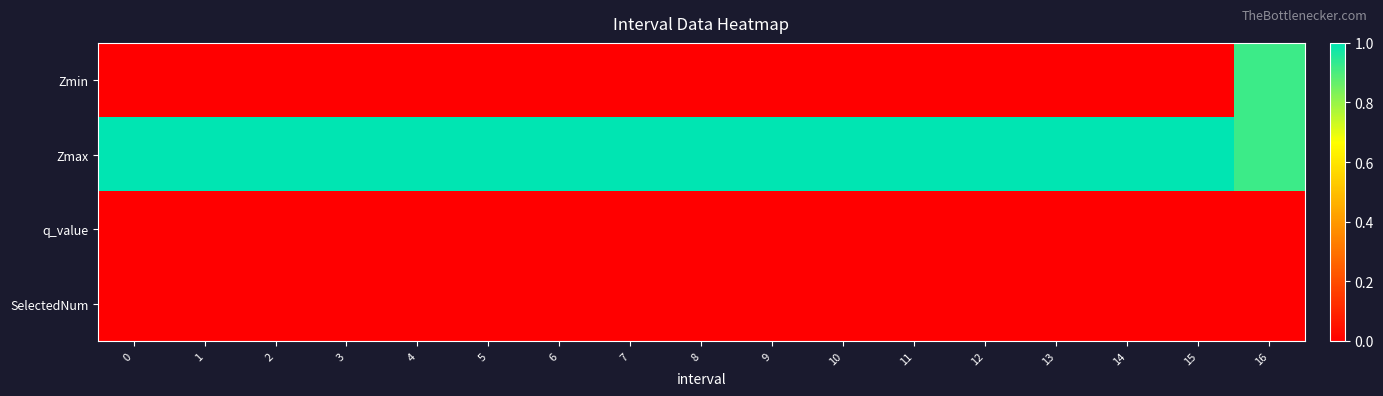

Between 2 and 10, which is larger?

2